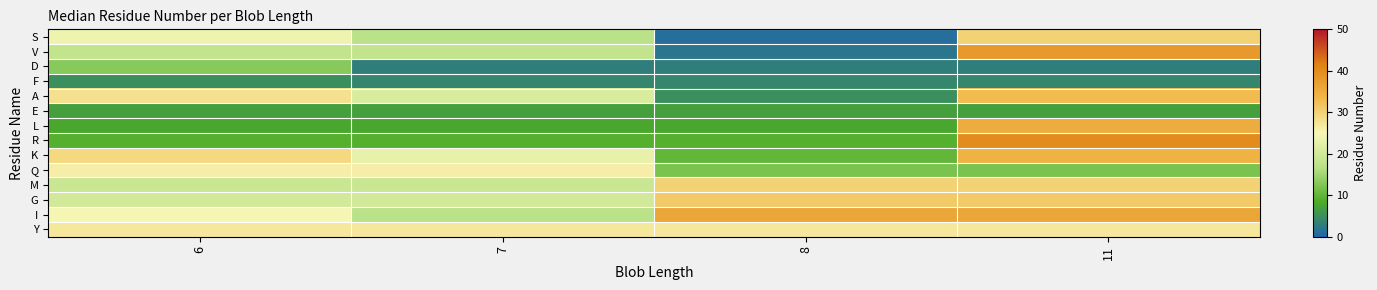

What is the spread (max minus min) of values at 7?

24